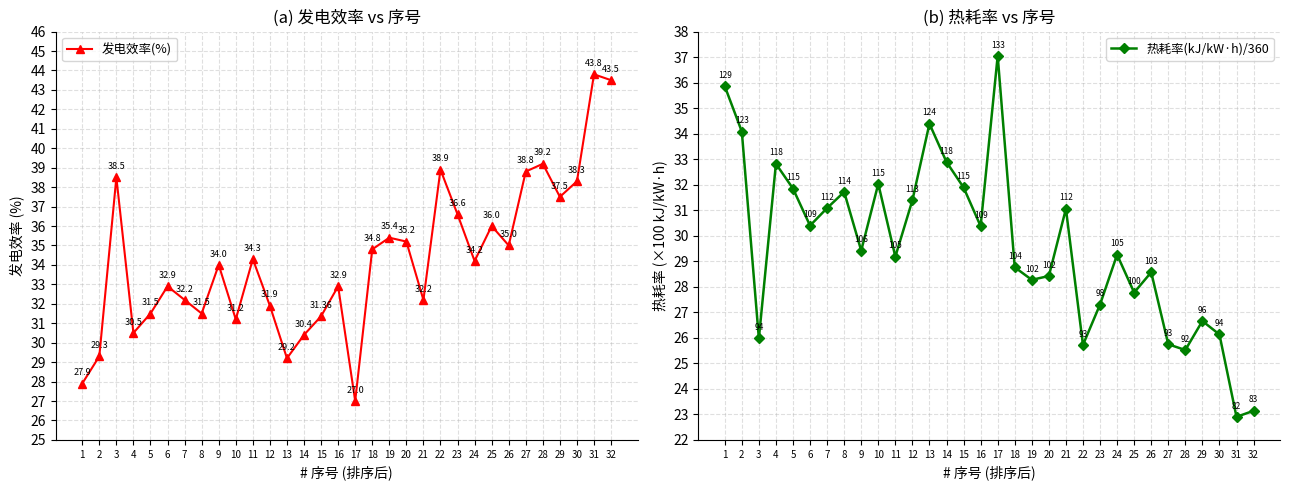

What is the value of the 热耗率(kJ/kW·h)/360 point at the 13th from the left?

34.4